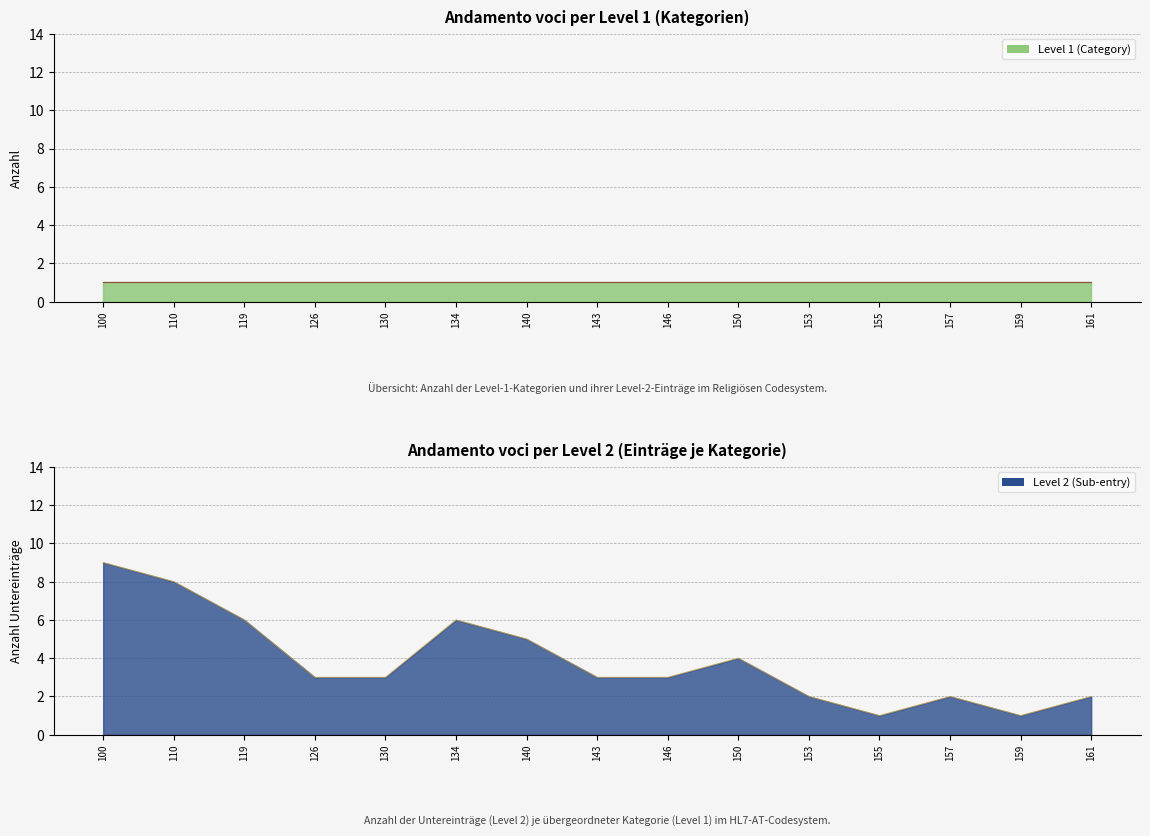

Where is the first local minimum?

155